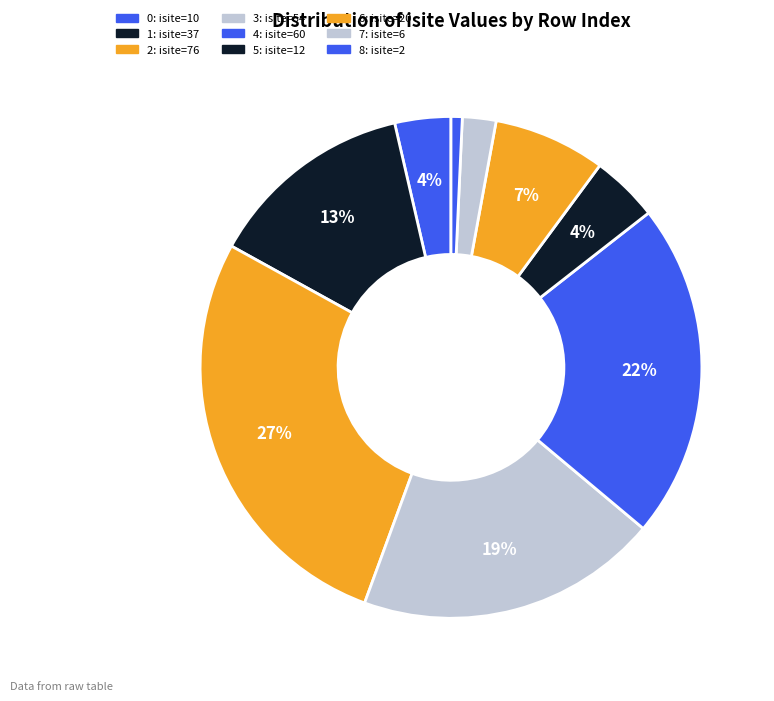

To the nearest percent, what is the average slice percentage?

11%